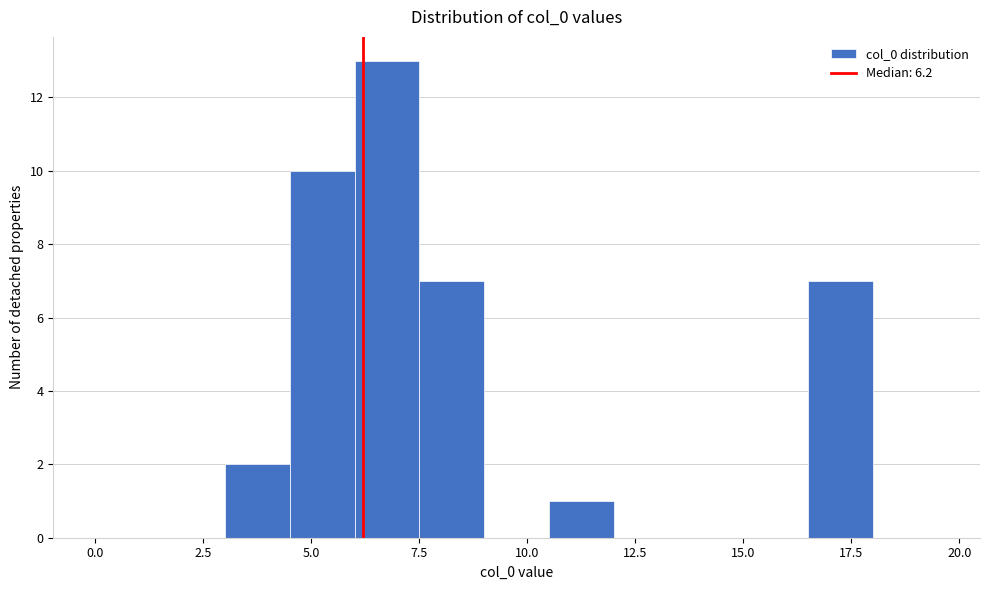

Read against the x-axis, roughly where is the centre of the tallest bar?

7.0